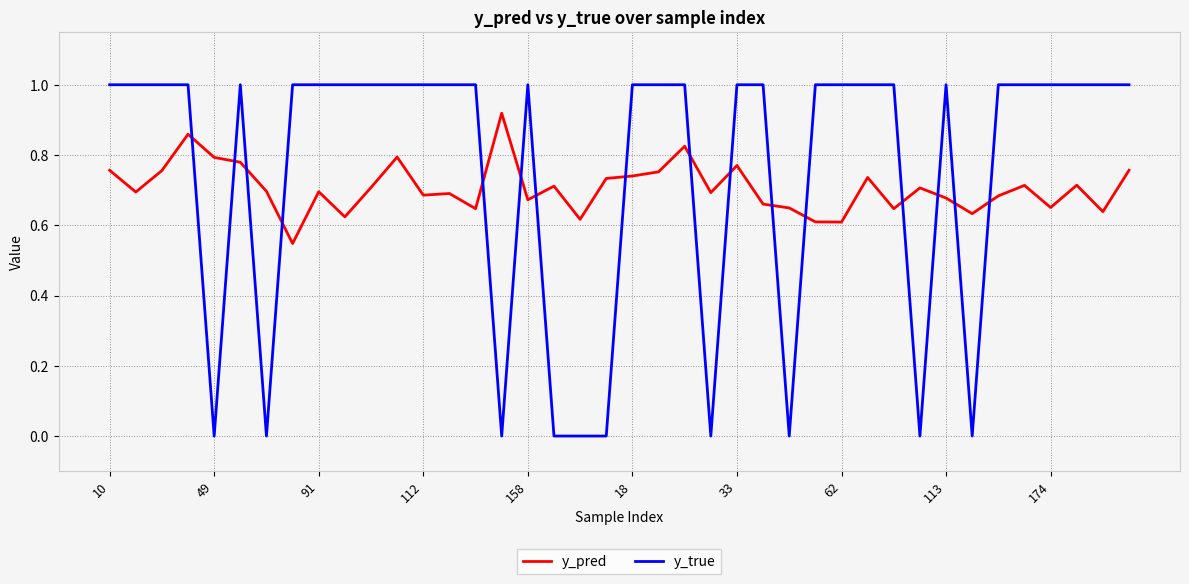

In y_pred, how many points are higher than both neighbors (excluding endpoints)?

12